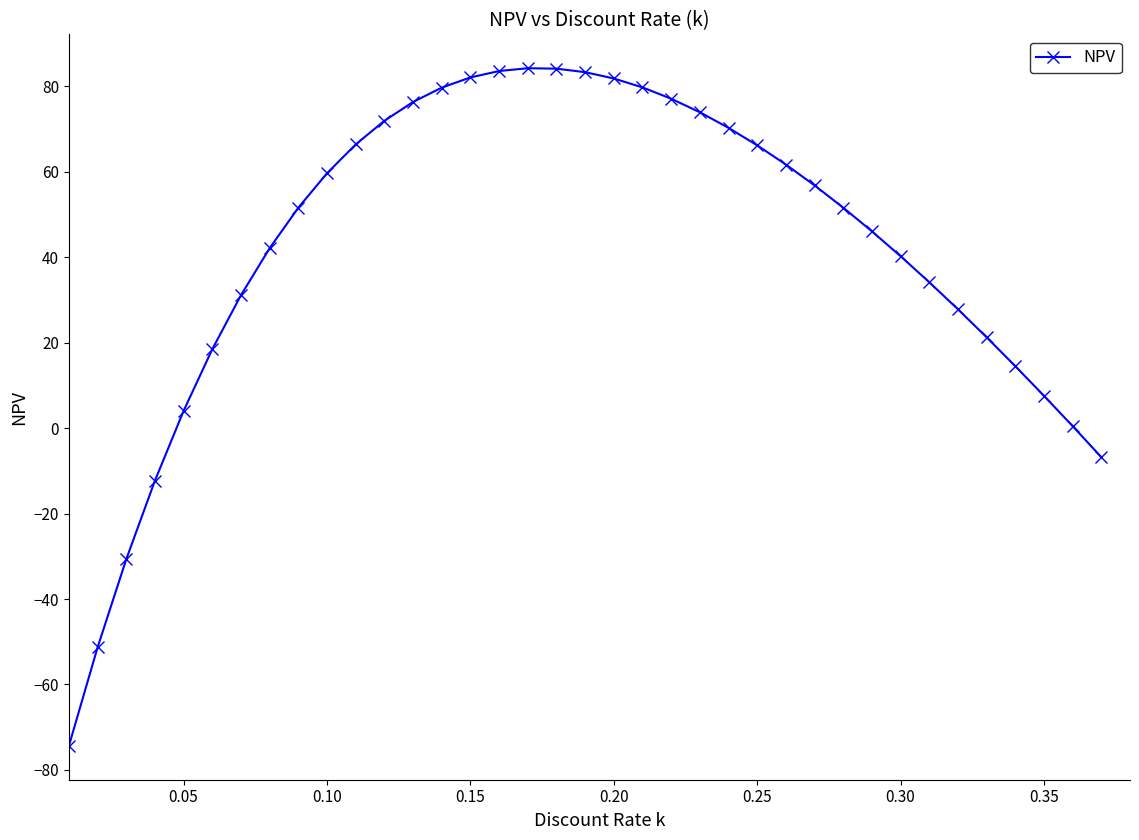

True or false: there are more than 0 points higher than both neighbors.

True